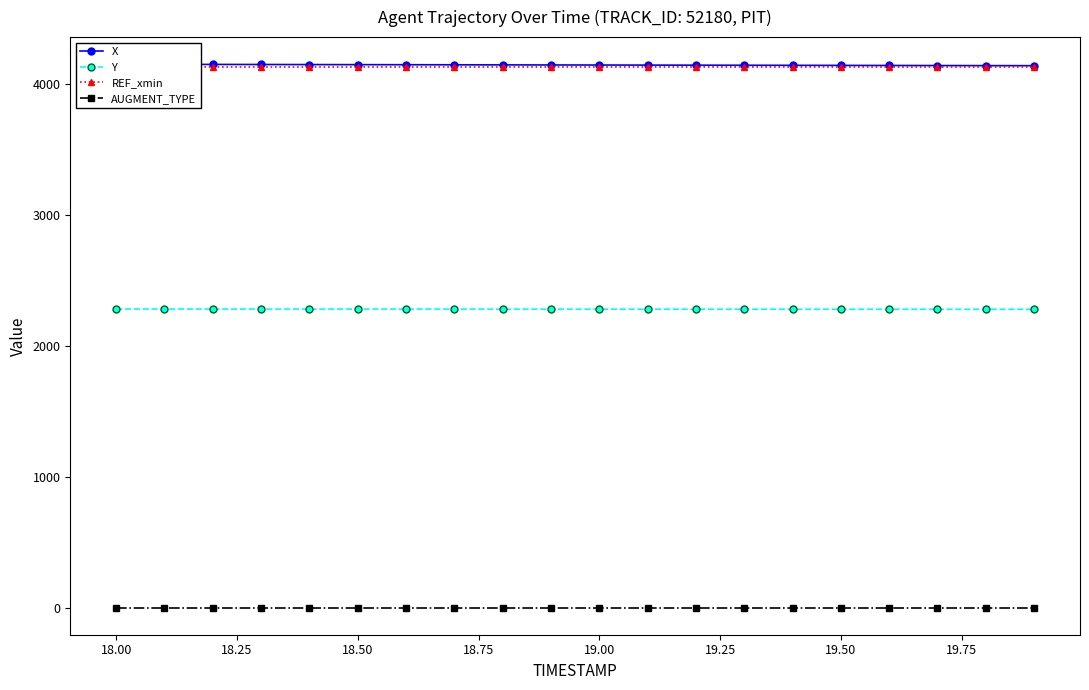

The value of Y at 19.50 is 2280.7. True or false?

True